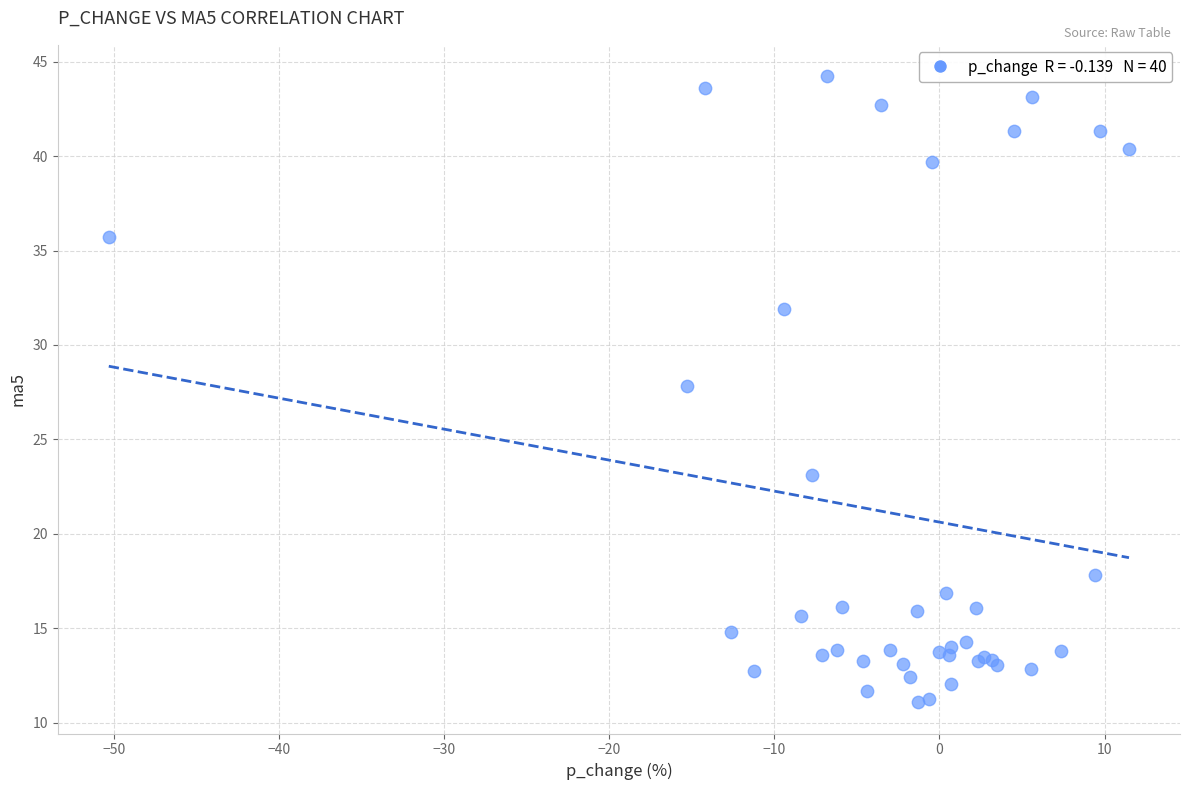

What Y value in the scatter plot is closest to 27?

27.8